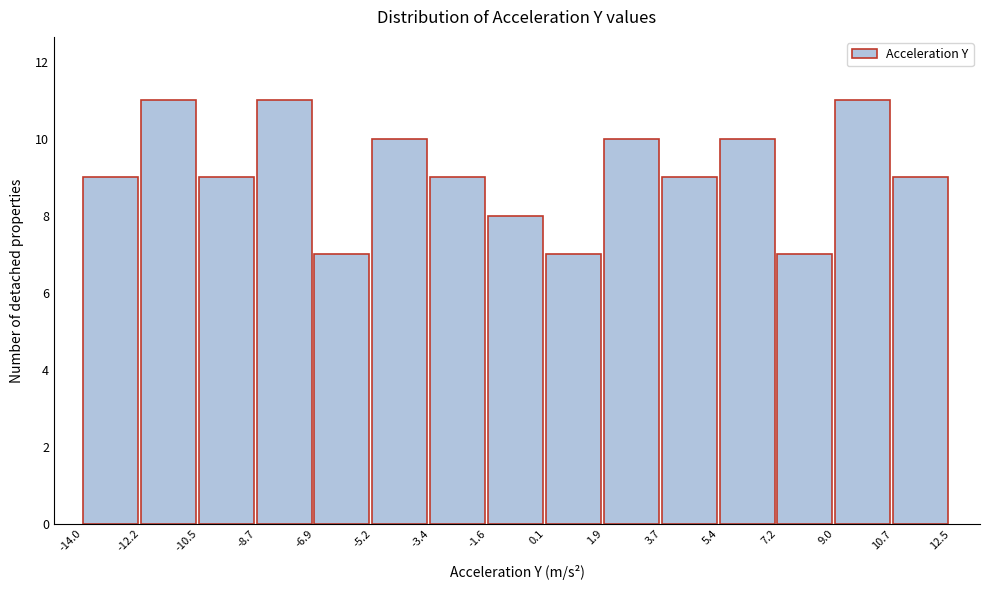

What is the height of the bar covering -6.9 to -5.2 on the x-axis? The values are not printed on the chart, so give them approximately, as read against the axis.

7